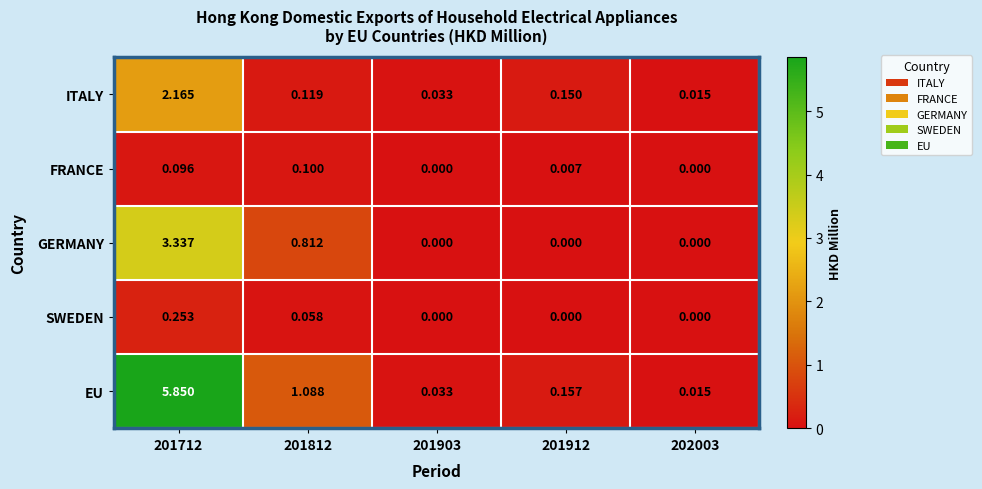

Which series has the largest range (max minus min)?

EU